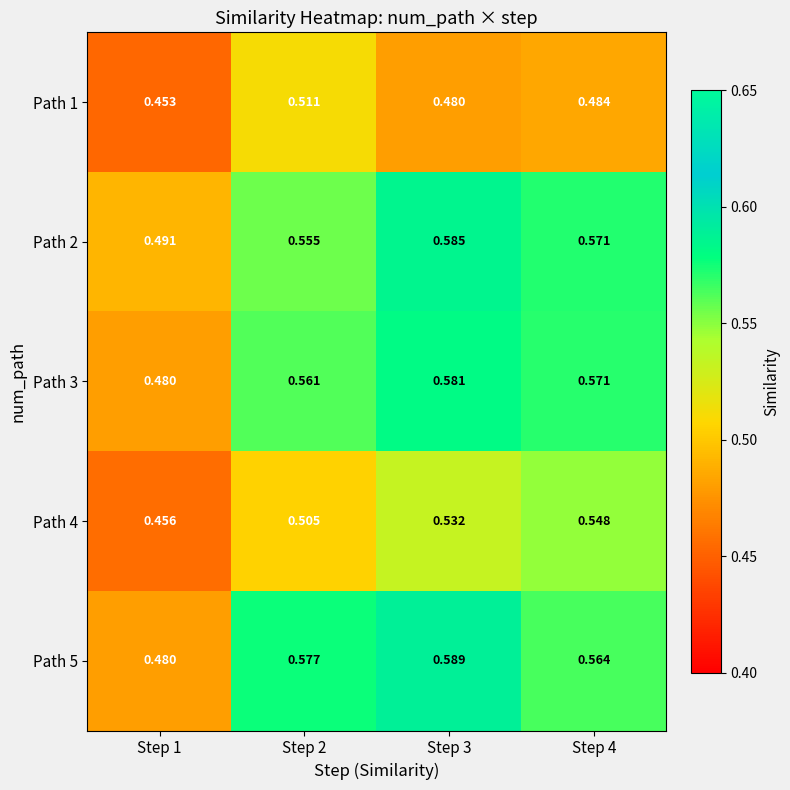

At how many categories does at least one series exceed 0?

4